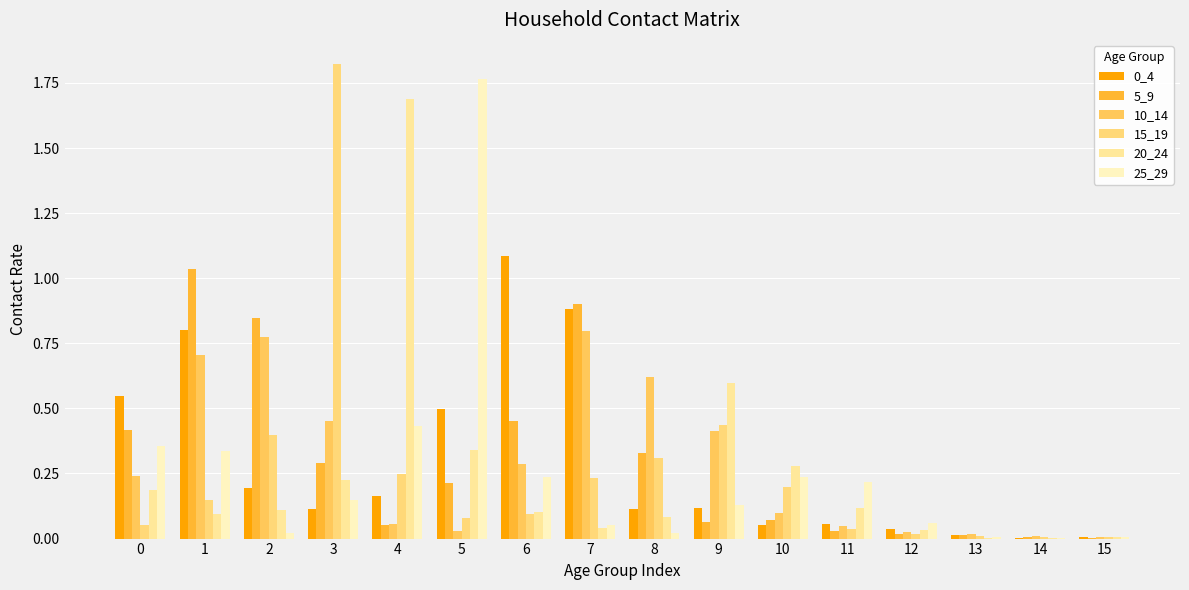

At which category is the sum across all series the highest?

1